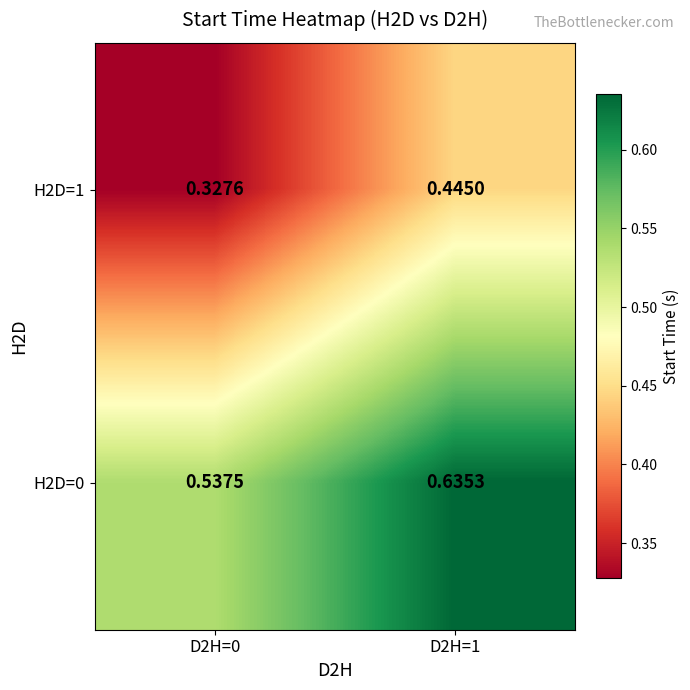

Which series has the largest total across all categories?

H2D=0